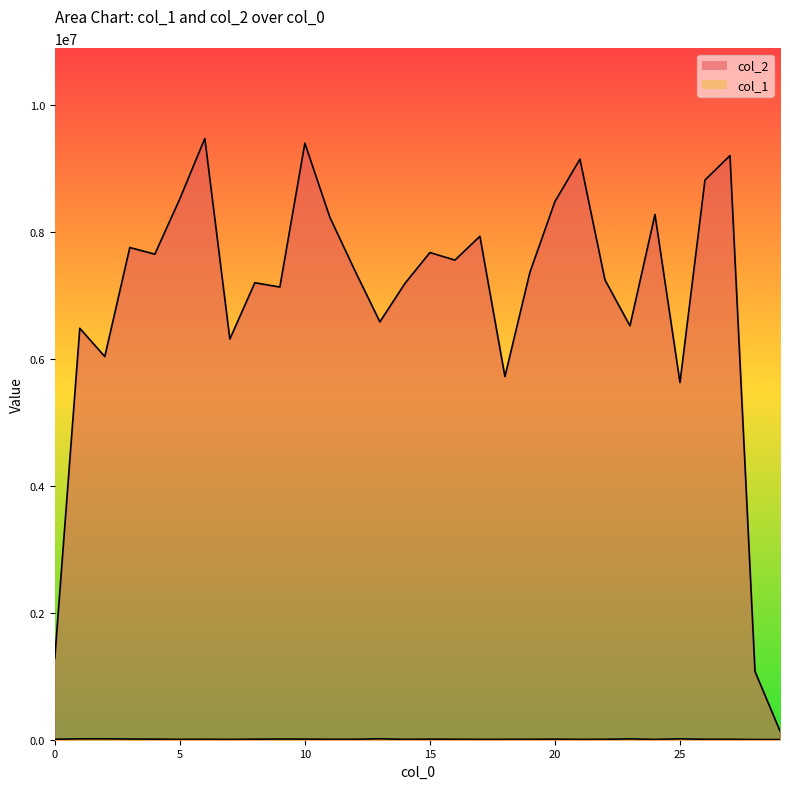

Which category has the highest value in the col_2 series?

6